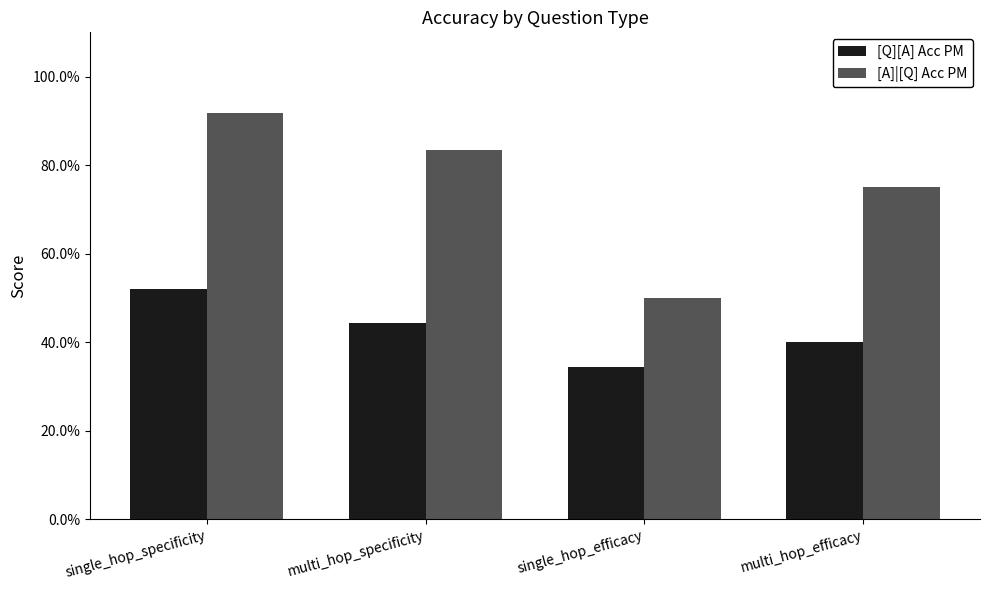

Between multi_hop_specificity and single_hop_efficacy, which series saw the biggest shift?

[A]|[Q] Acc PM